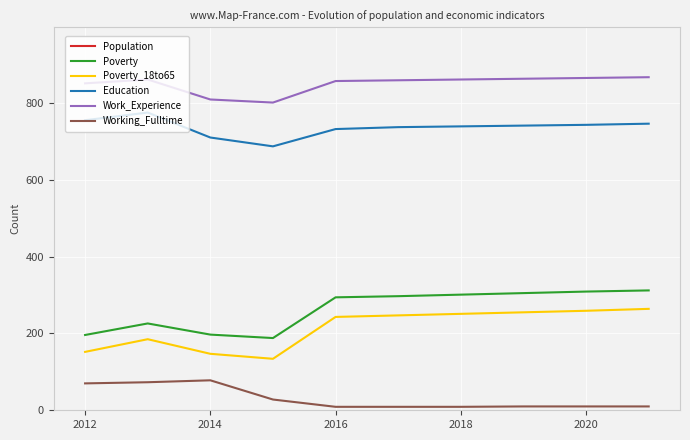

How many data points in Population are above 1306?

4